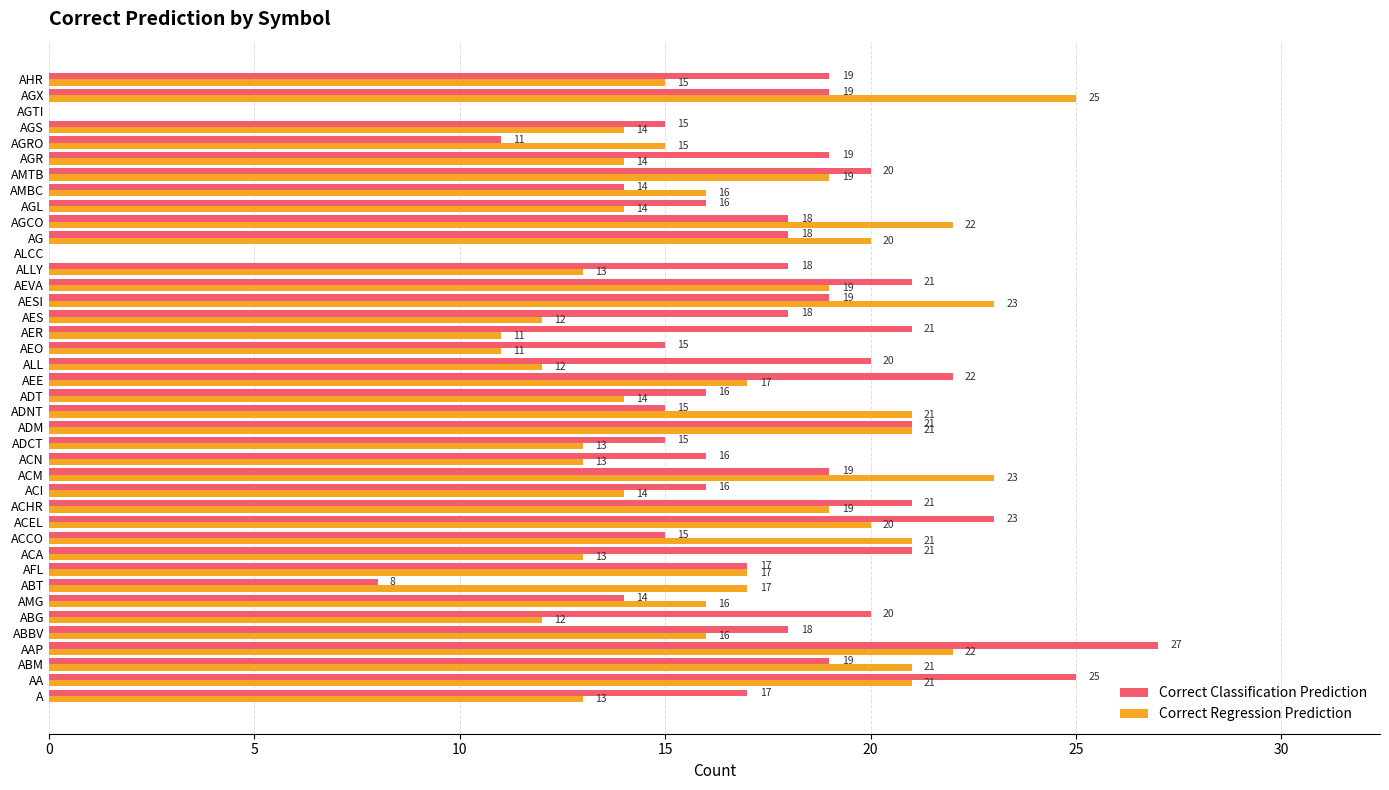

What is the approximate value of Correct Classification Prediction at ACI, to the nearest 10?

20